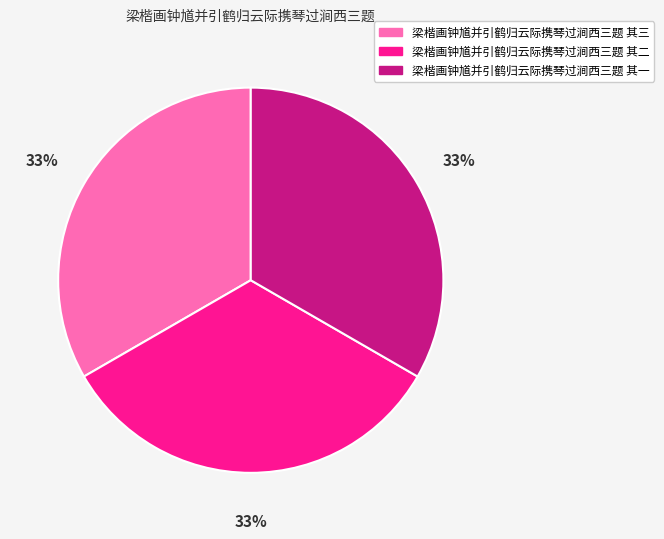

To the nearest percent, what is the combined percentage of 梁楷画钟馗并引鹤归云际携琴过涧西三题 其一 and 梁楷画钟馗并引鹤归云际携琴过涧西三题 其二?

67%